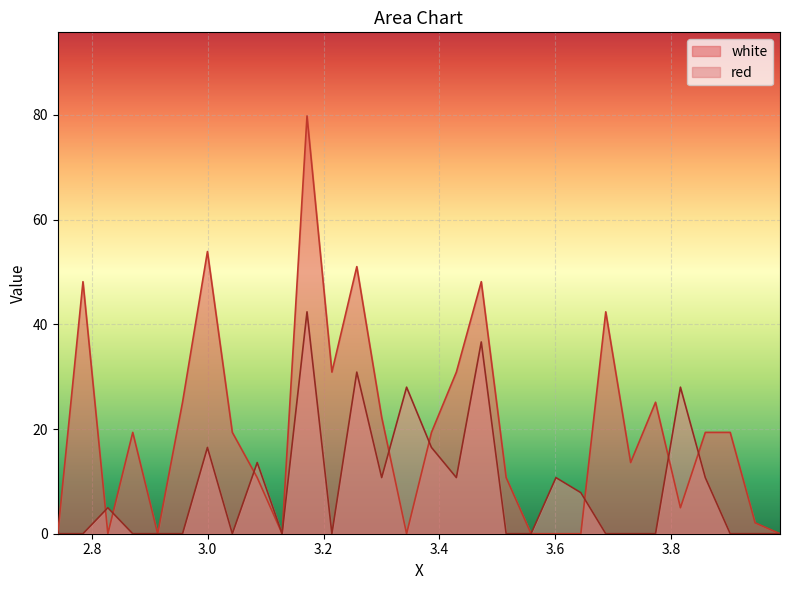

Which series has the widest spread of values?

white